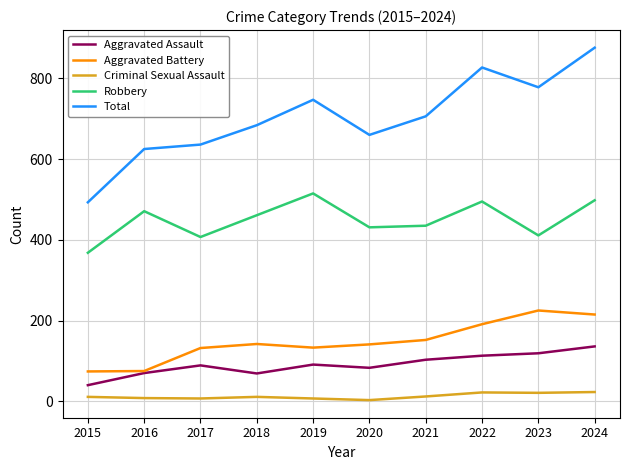

Which series has the largest range (max minus min)?

Total